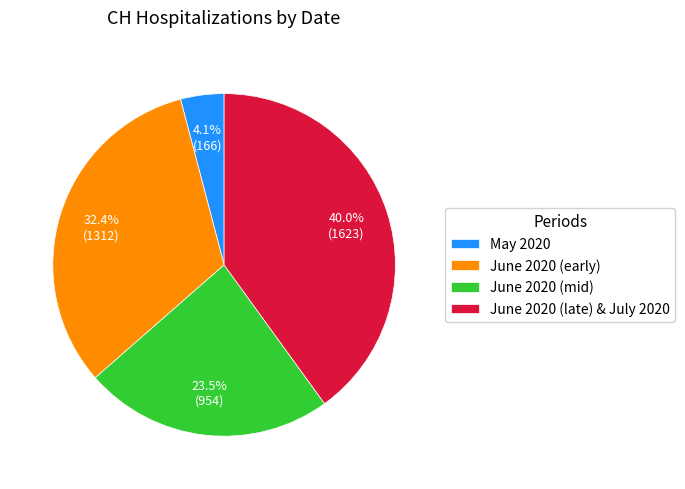

Which slice is the smallest?

May 2020